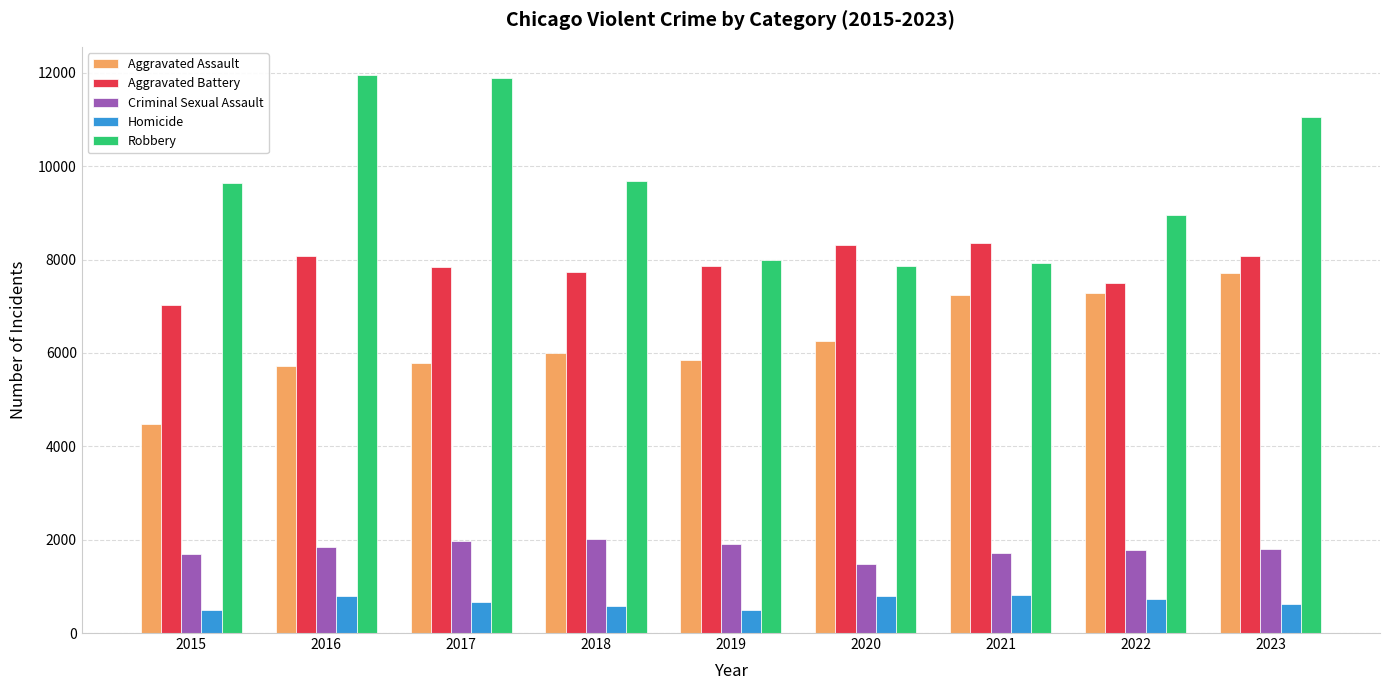

What is the maximum value for Aggravated Battery?

8347